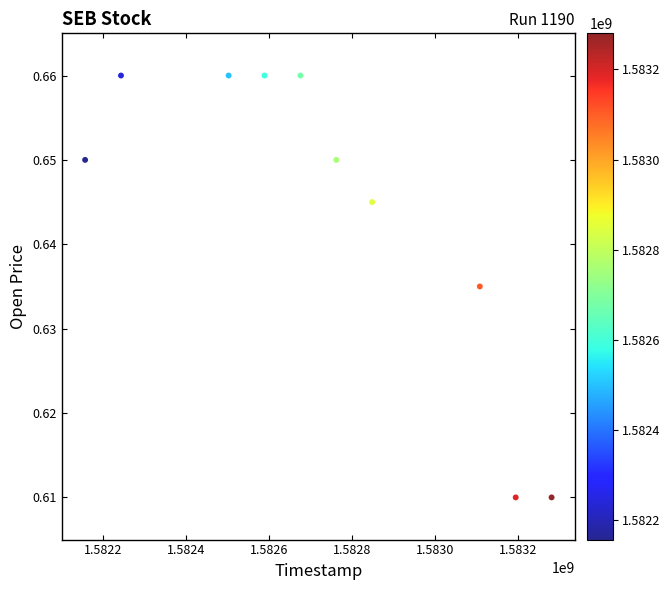

What is the range of X values (max minus min)?

1123200.0